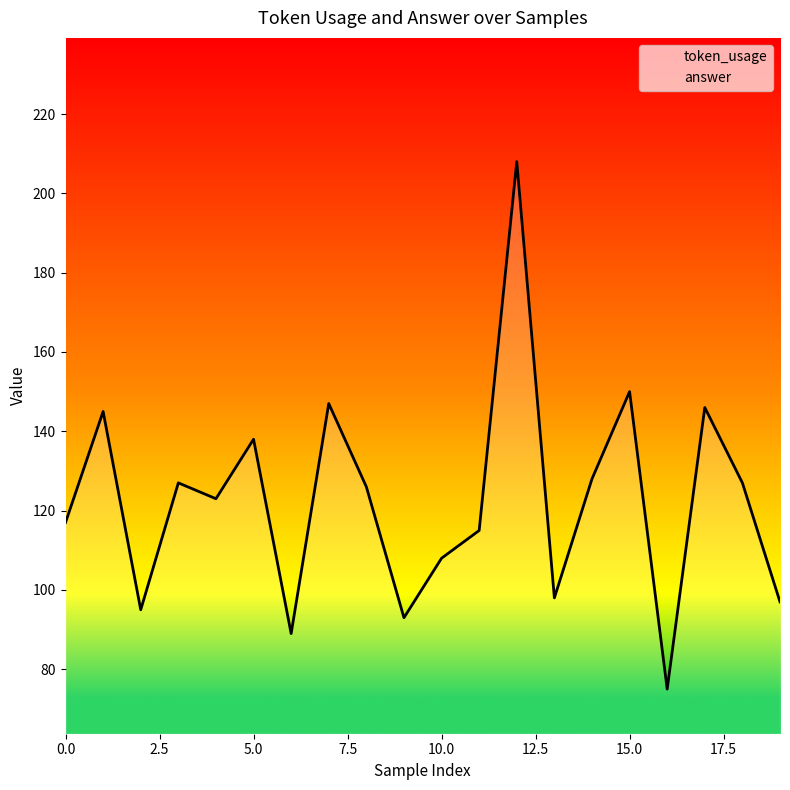

Reading right to left, list all the values displayed in this chart.

97	127	146	75	150	128	98	208	115	108	93	126	147	89	138	123	127	95	145	117